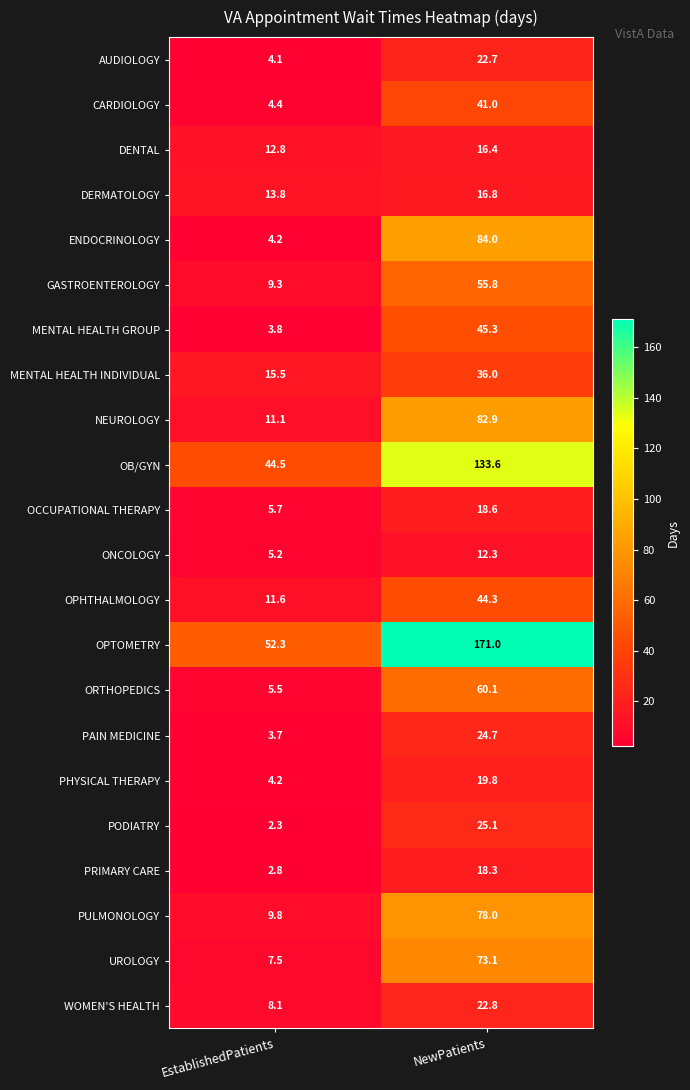

At which category does the chart reach its peak across all series?

NewPatients